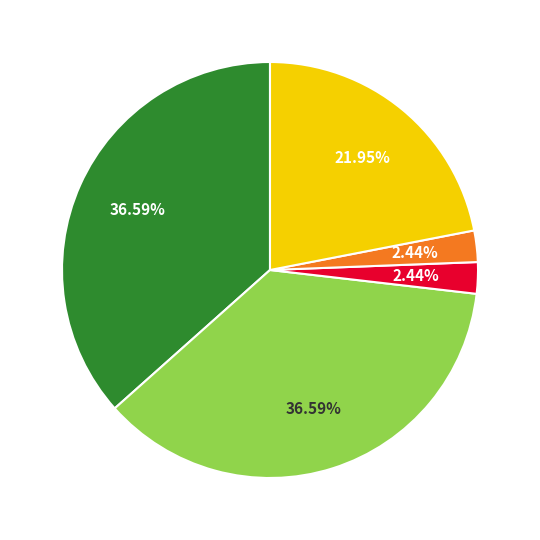

Is there a majority slice in this chart?

No